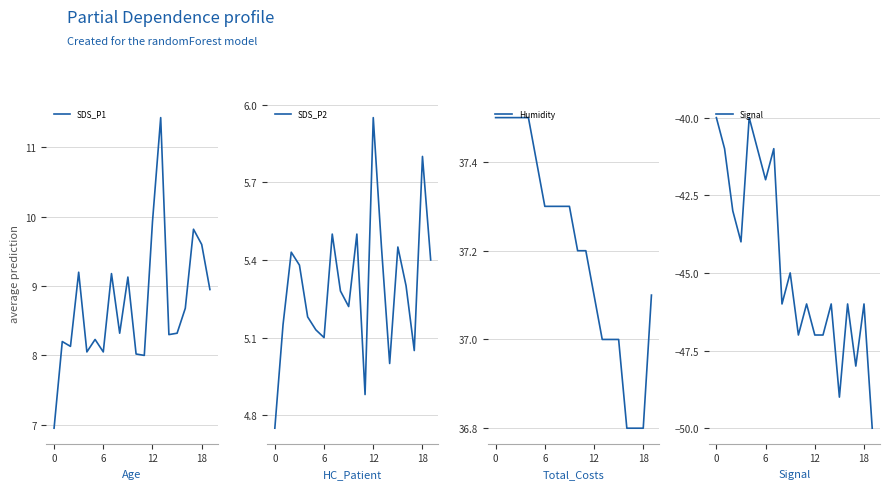

What is the difference between the maximum and minimum values in the SDS_P2 series?

1.2